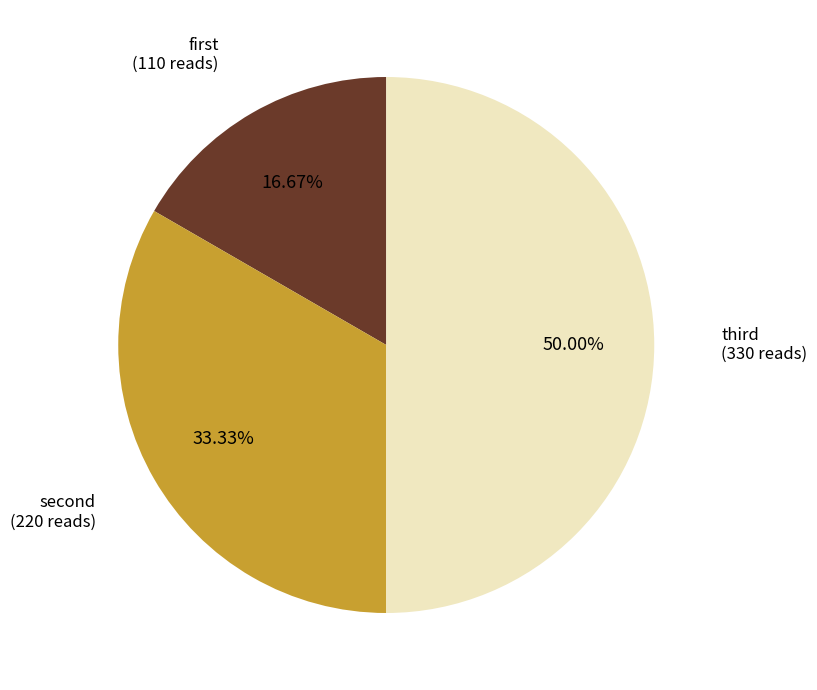

Rank the categories by value from highest to lowest.

third, second, first